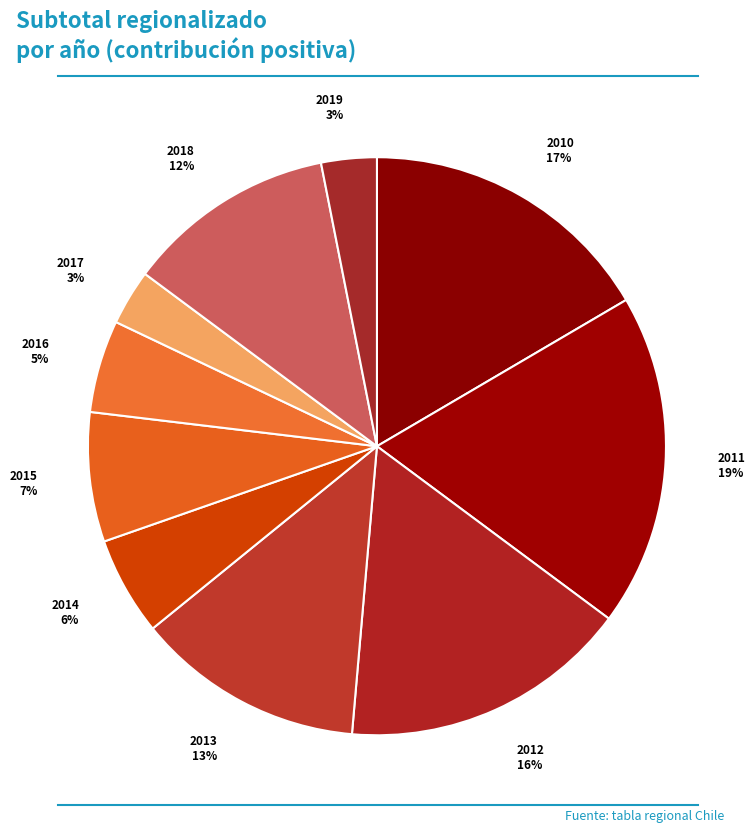

Approximately how many times larger is the value at 2015 compared to 2016?

1.4